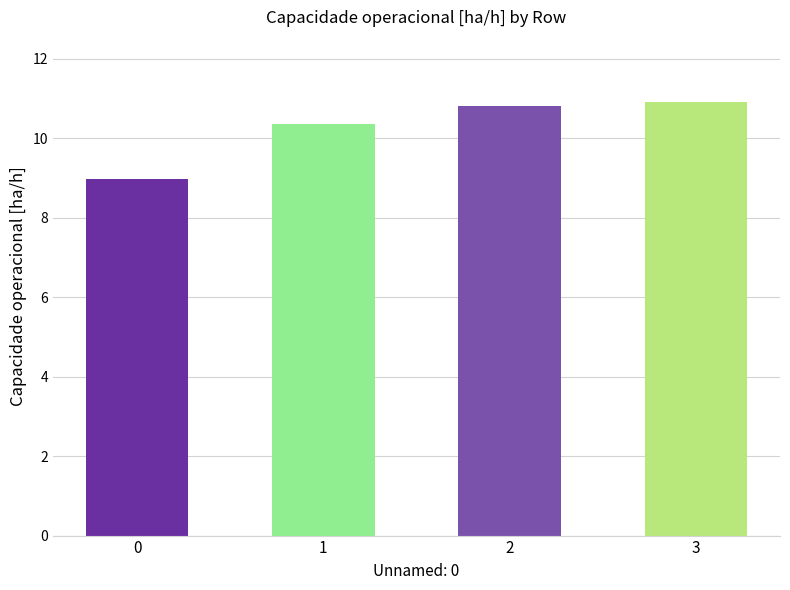

What is the change in value from 0 to 3?

+1.9